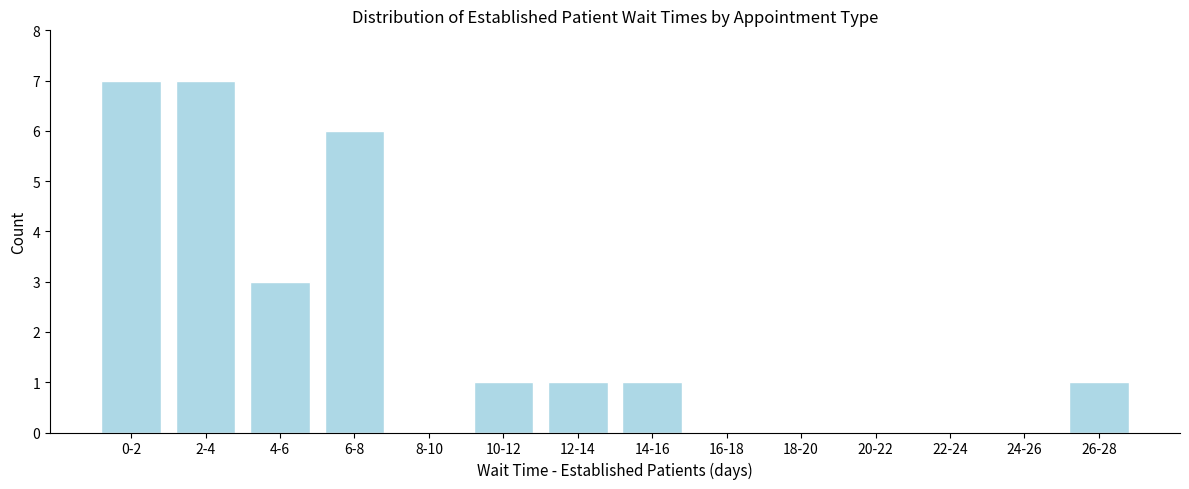

Reading left to right, extract all data points from this chart.

0-2=7	2-4=7	4-6=3	6-8=6	8-10=0	10-12=1	12-14=1	14-16=1	16-18=0	18-20=0	20-22=0	22-24=0	24-26=0	26-28=1